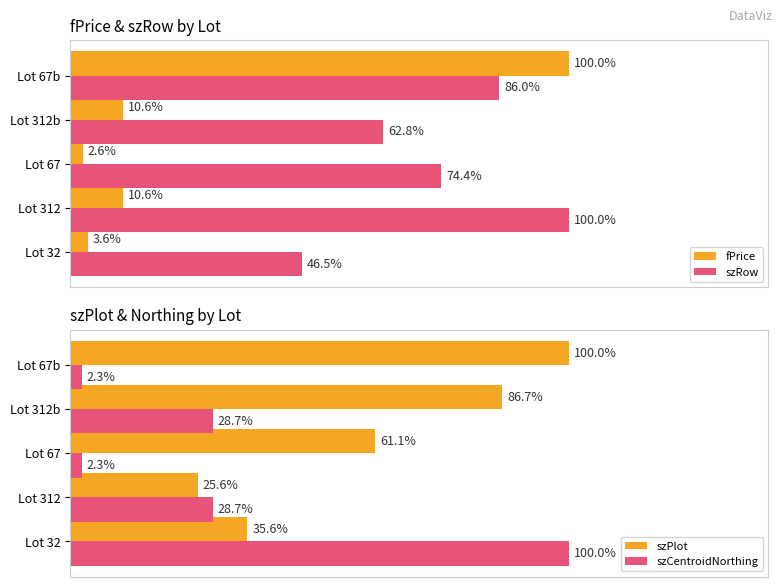

At how many categories does at least one series exceed 44?

5